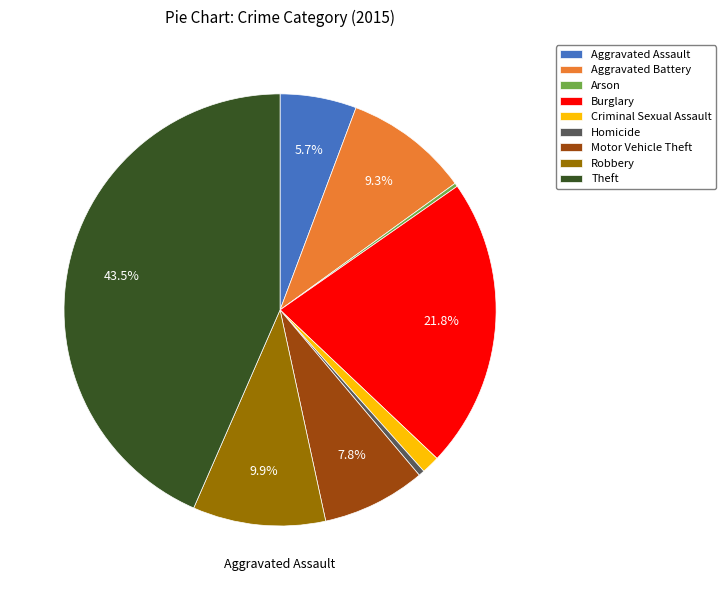

How much of the chart is everything except Motor Vehicle Theft?

92.2%